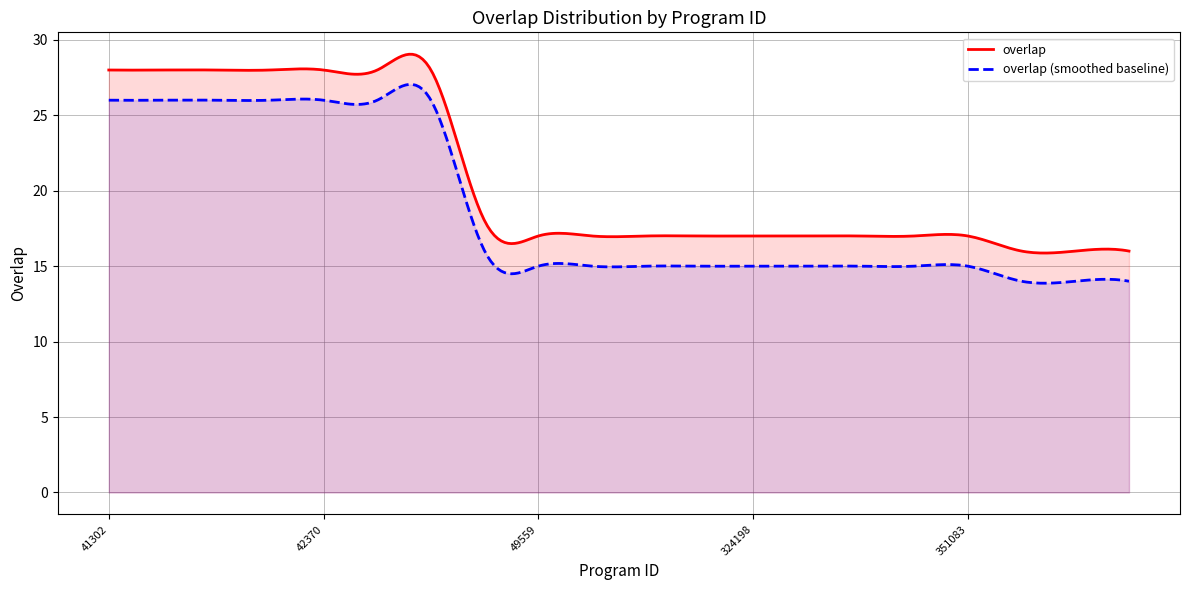

What is the maximum value shown in the chart?

29.0